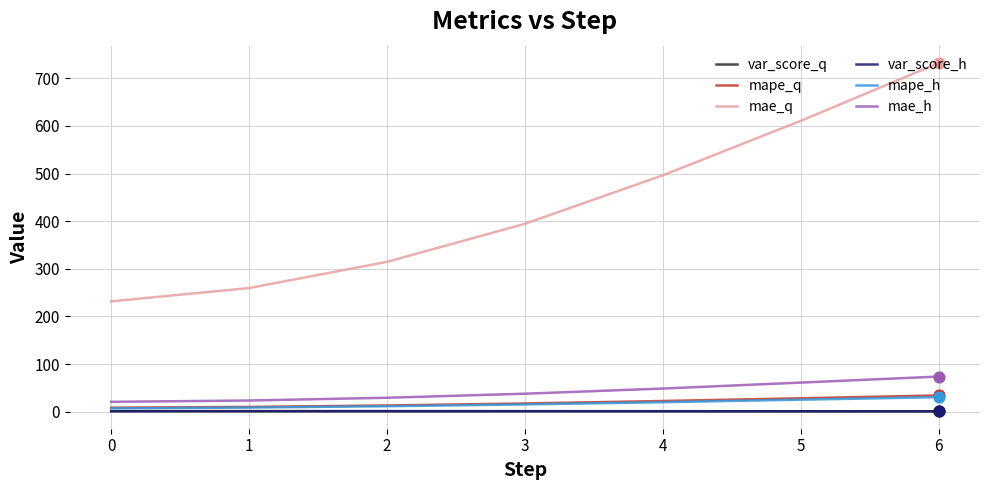

Which series changed the most between 2 and 5?

mae_q